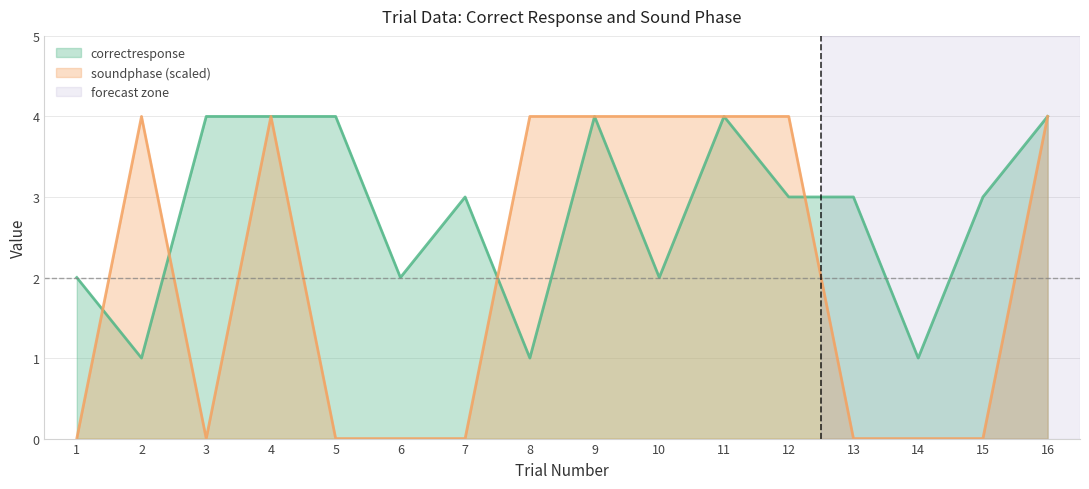

How many soundphase values are between 0 and 4?

16